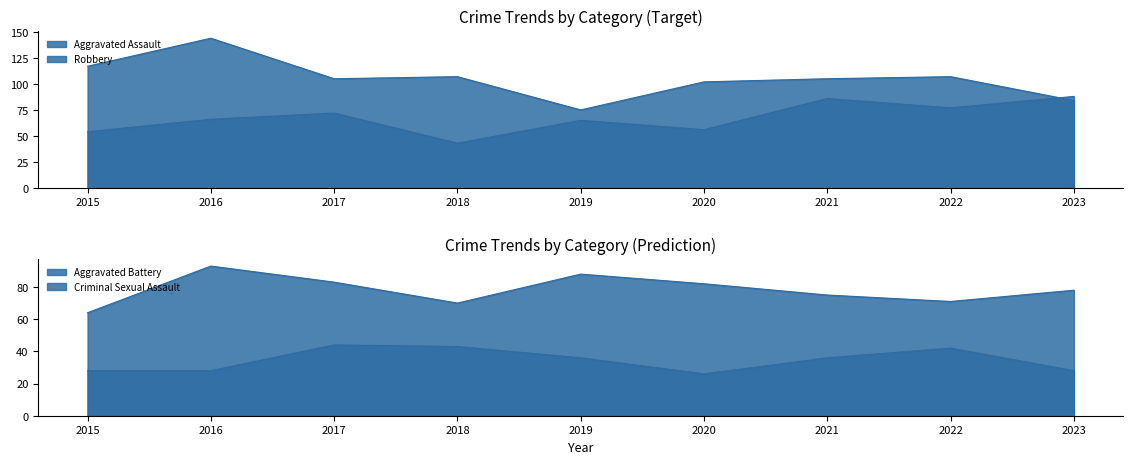

What is the value of the Robbery point at the 4th from the left?

107